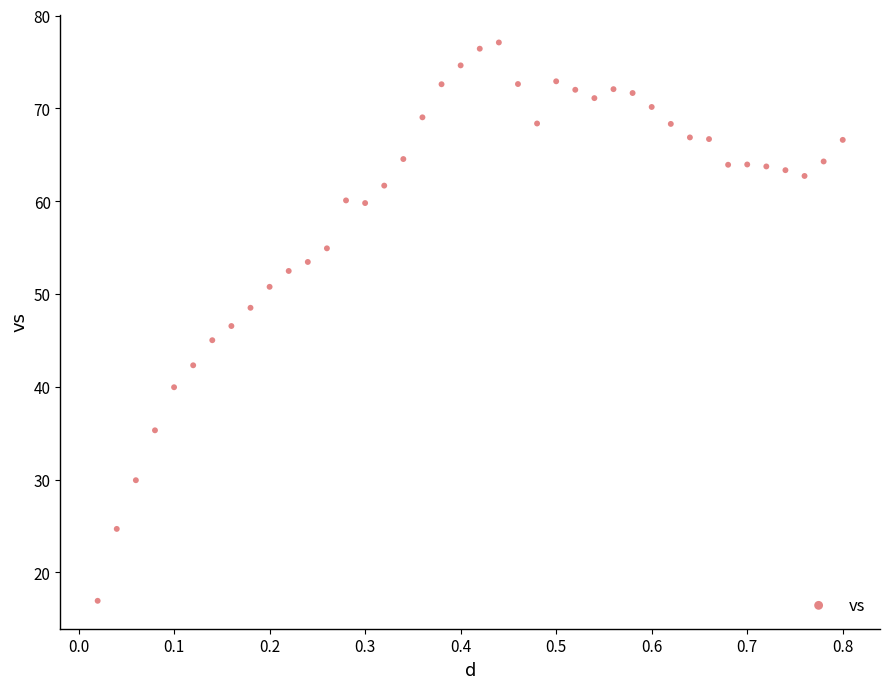

What is the range of Y values (max minus min)?

60.2